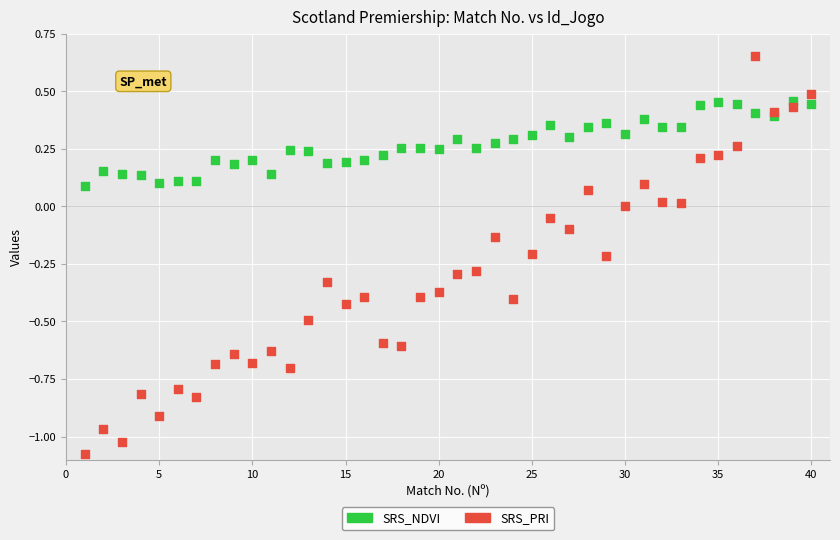

What are all the series names shown in the legend?

SRS_NDVI, SRS_PRI